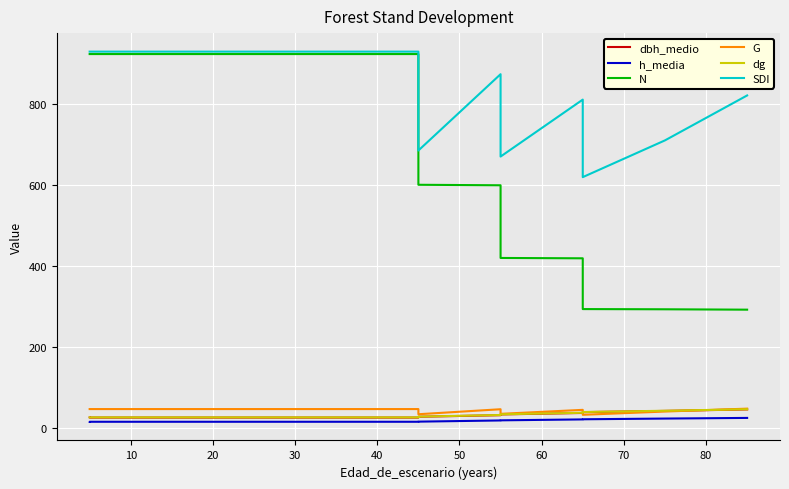

How many distinct data groups are displayed?

6